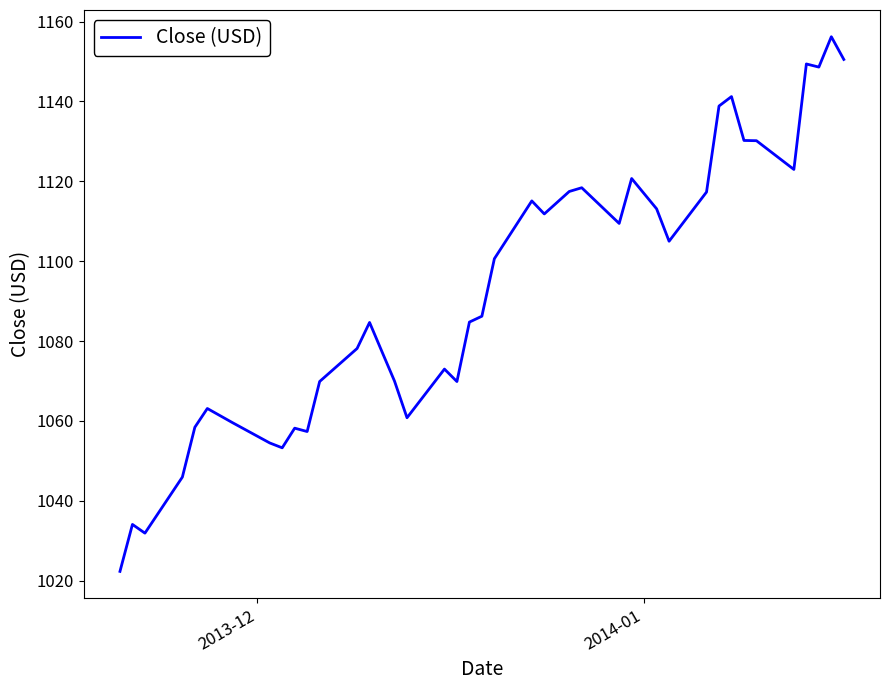

What is the greatest value displayed?

1156.2